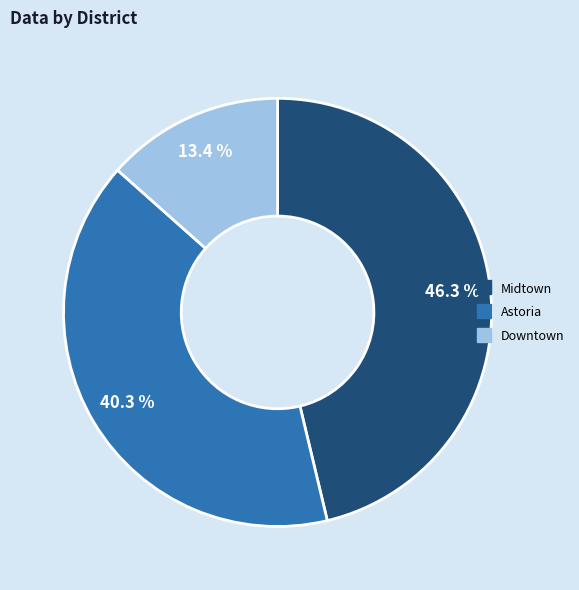

What percentage is the Downtown slice, to the nearest percent?

13%